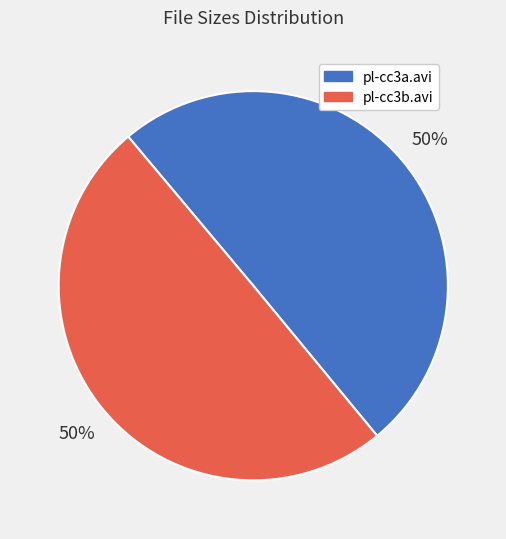

Is the sum of pl-cc3a.avi and pl-cc3b.avi greater than half?

Yes